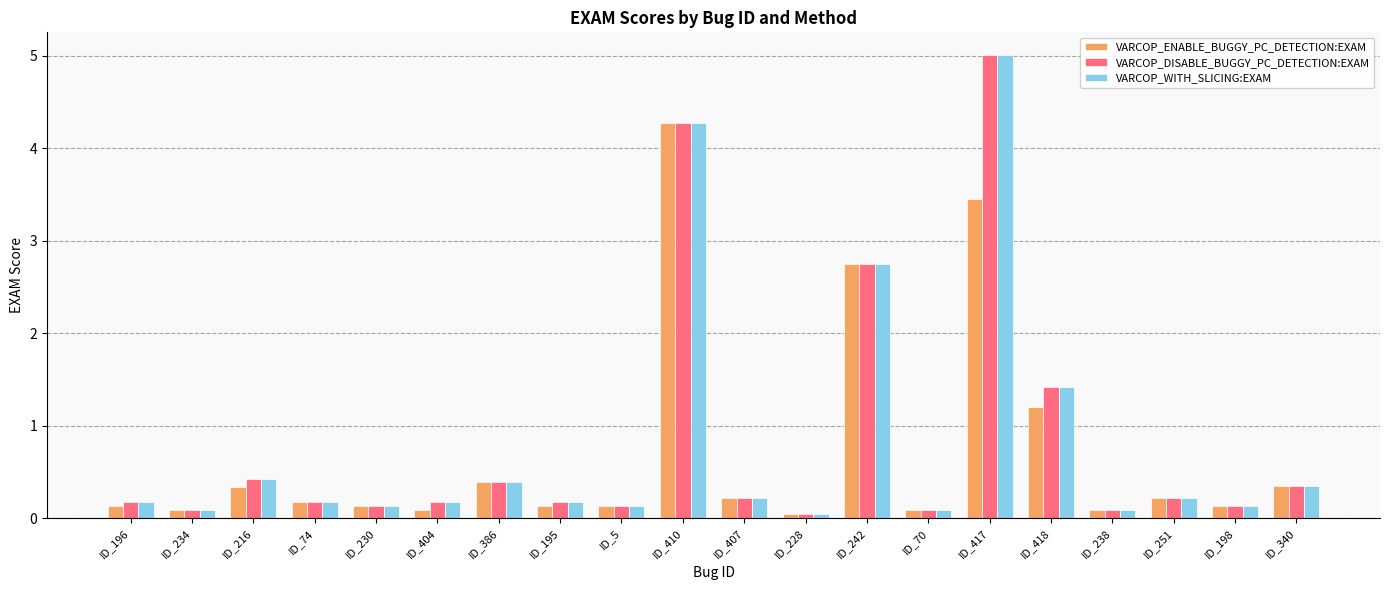

Is the value of VARCOP_WITH_SLICING:EXAM at ID_198 greater than the value of VARCOP_DISABLE_BUGGY_PC_DETECTION:EXAM at ID_74?

No